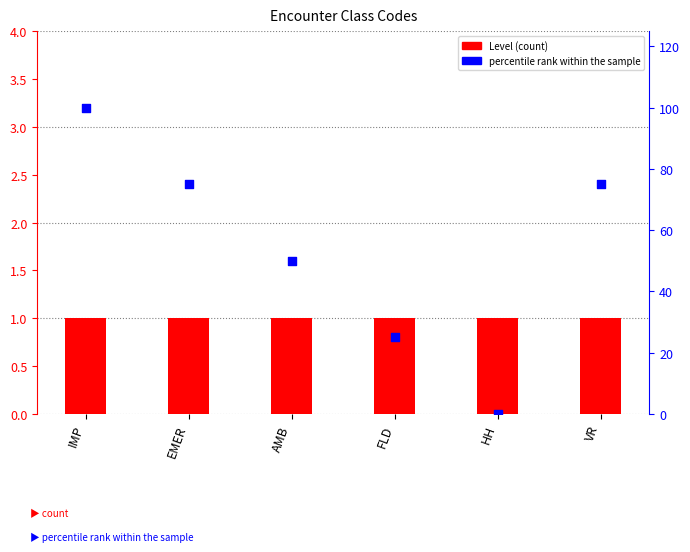

What is the total value across all series at FLD?

26